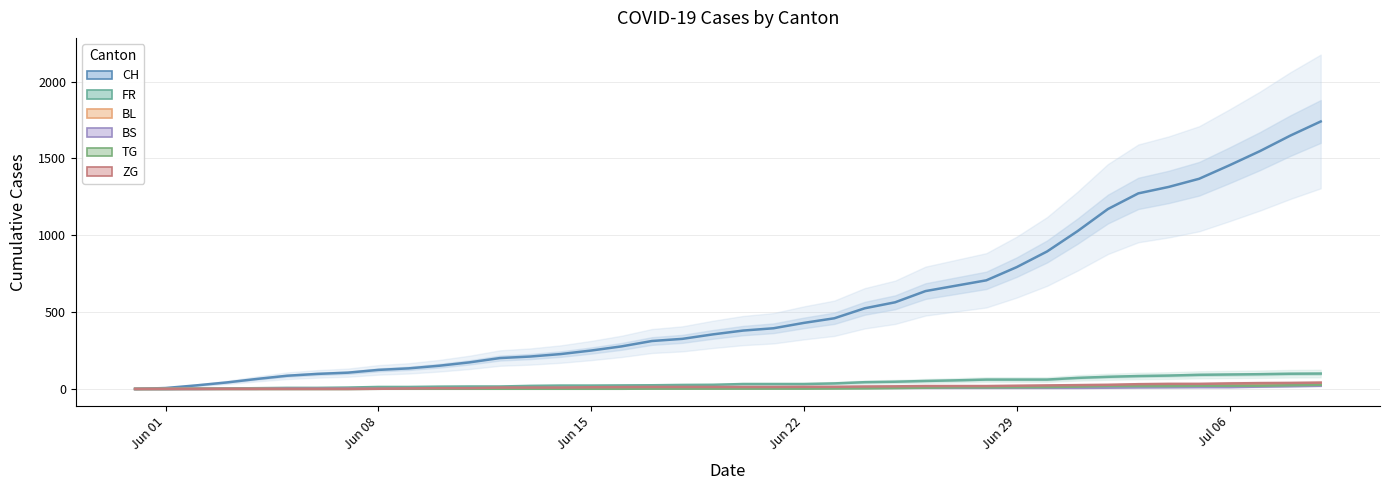

What is the difference between the second highest and second lowest values in the BS series?

18